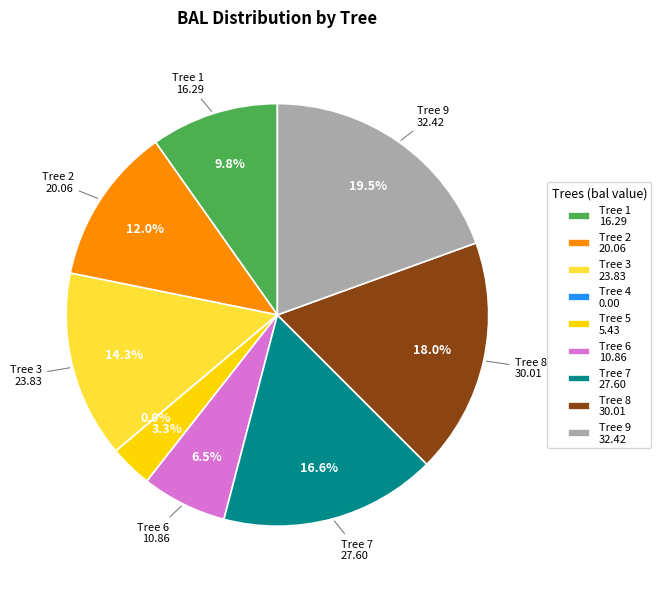

Combined, do 9 and 3 account for over 50%?

No